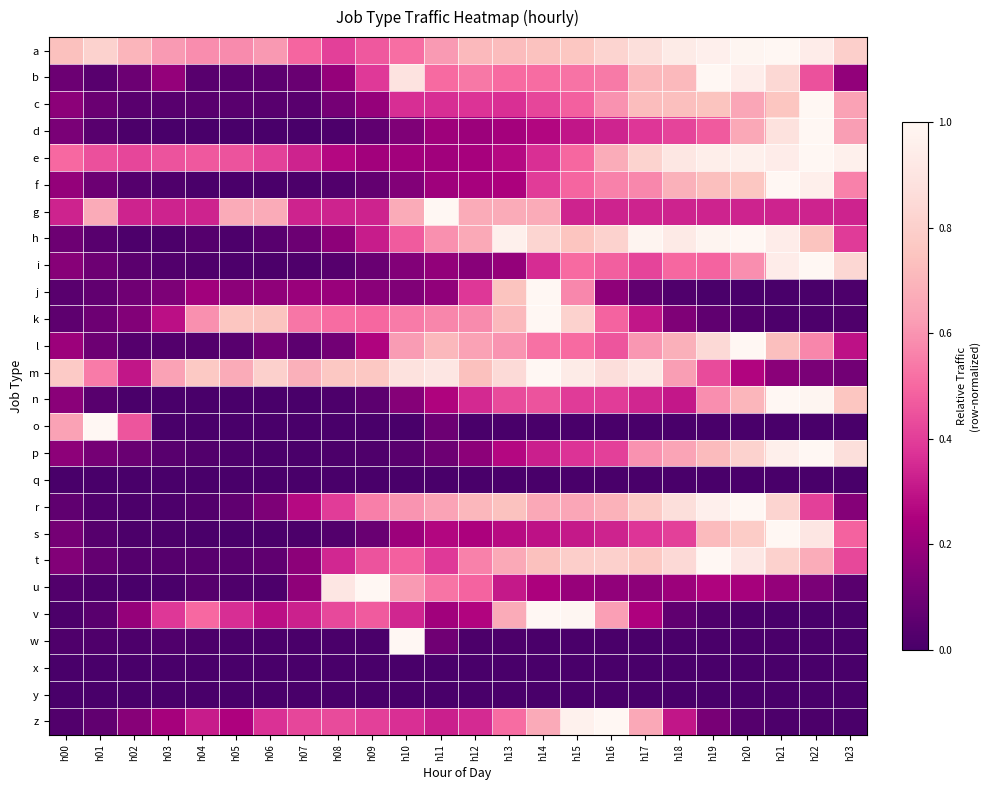

What is the difference between the highest and lowest values at h15?

1.0